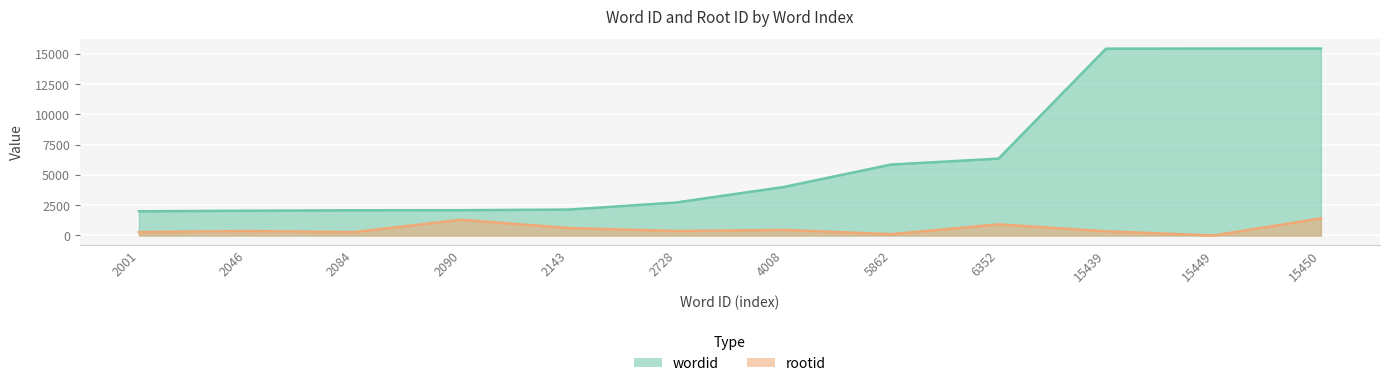

What are all the series names shown in the legend?

wordid, rootid